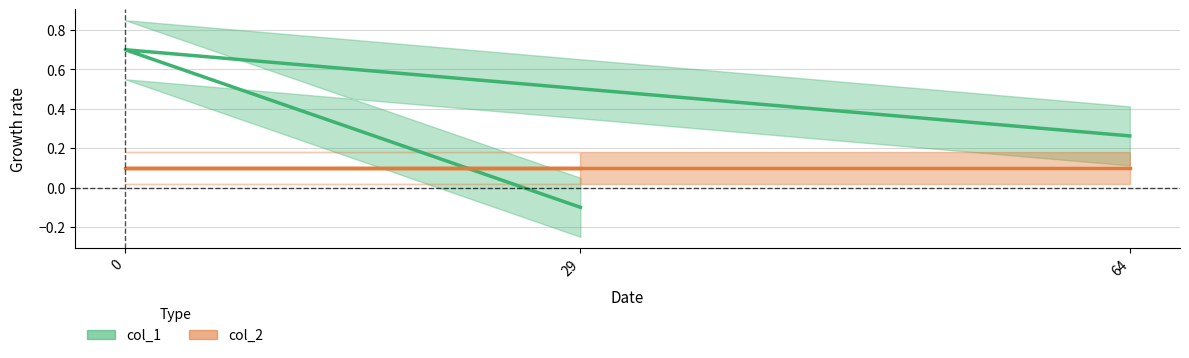

List the labels in order of value, largest first.

0, 64, 29